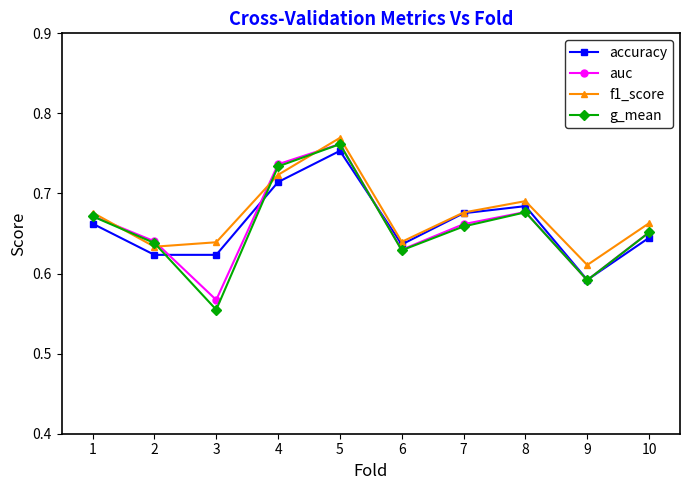

How many interior local valleys does the f1_score series have?

3